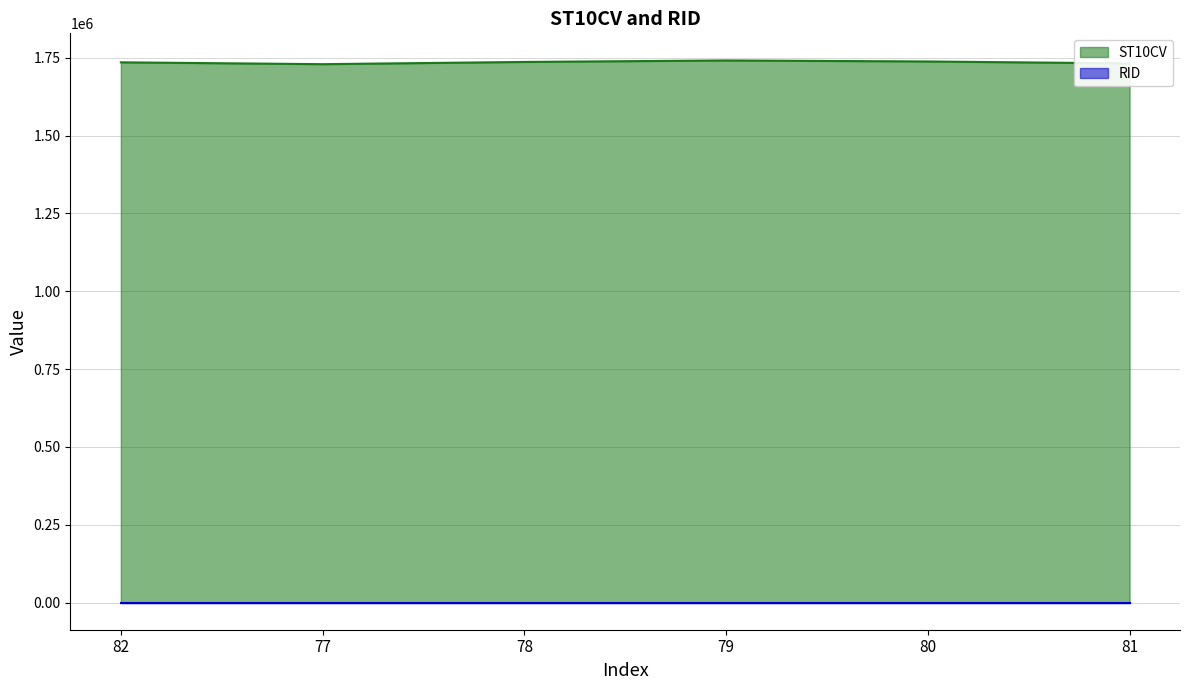

How many categories are shown in the chart?

6